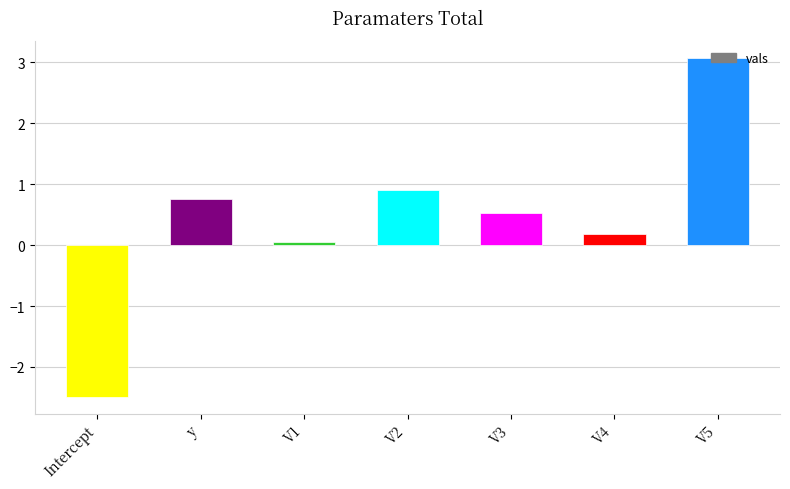

What is the difference between the values at V2 and V1?

0.8